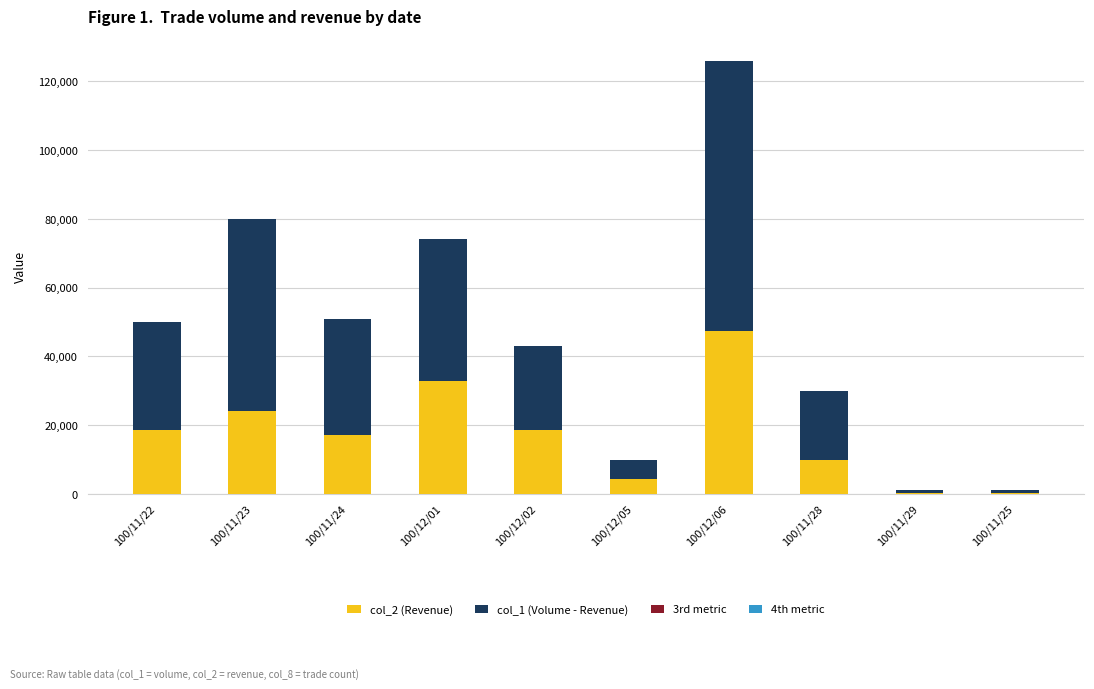

Are the bars horizontal?

No